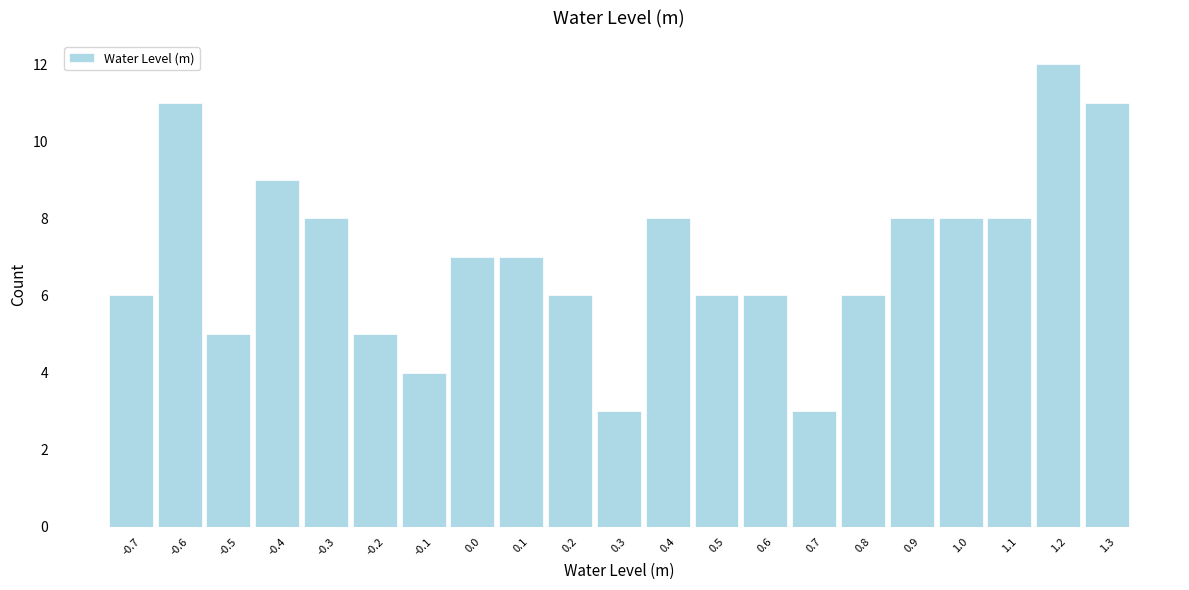

Reading left to right, extract all data points from this chart.

6	11	5	9	8	5	4	7	7	6	3	8	6	6	3	6	8	8	8	12	11